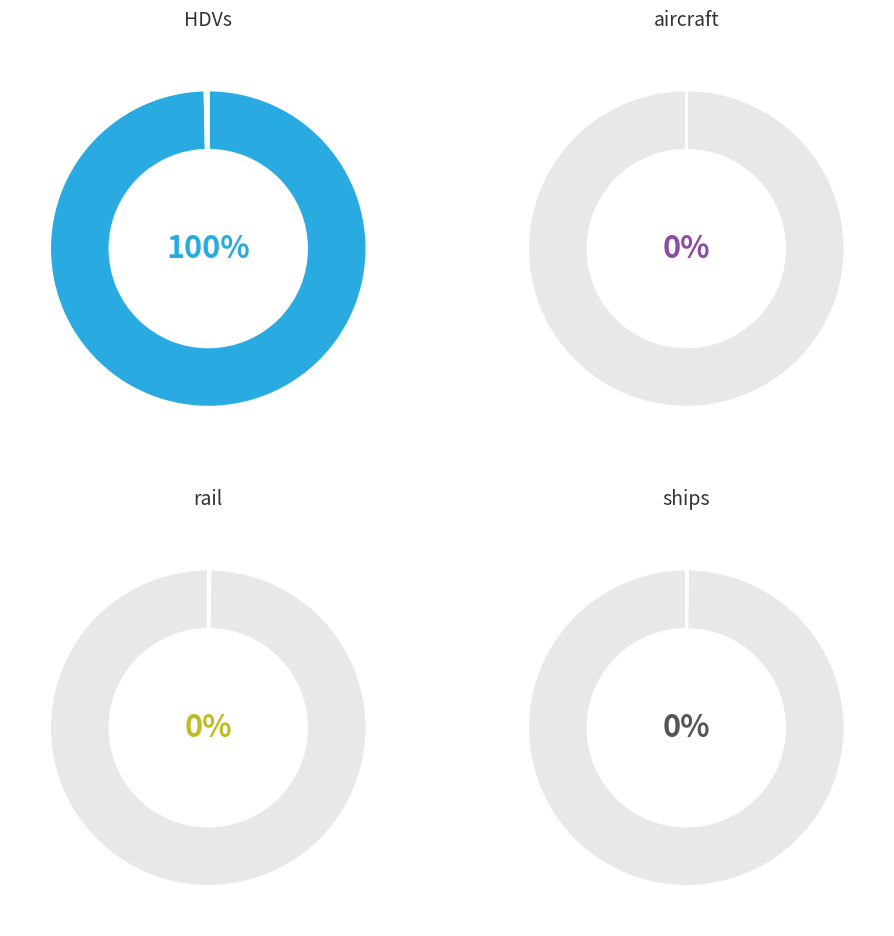

The ships slice represents 14% of the pie. True or false?

False